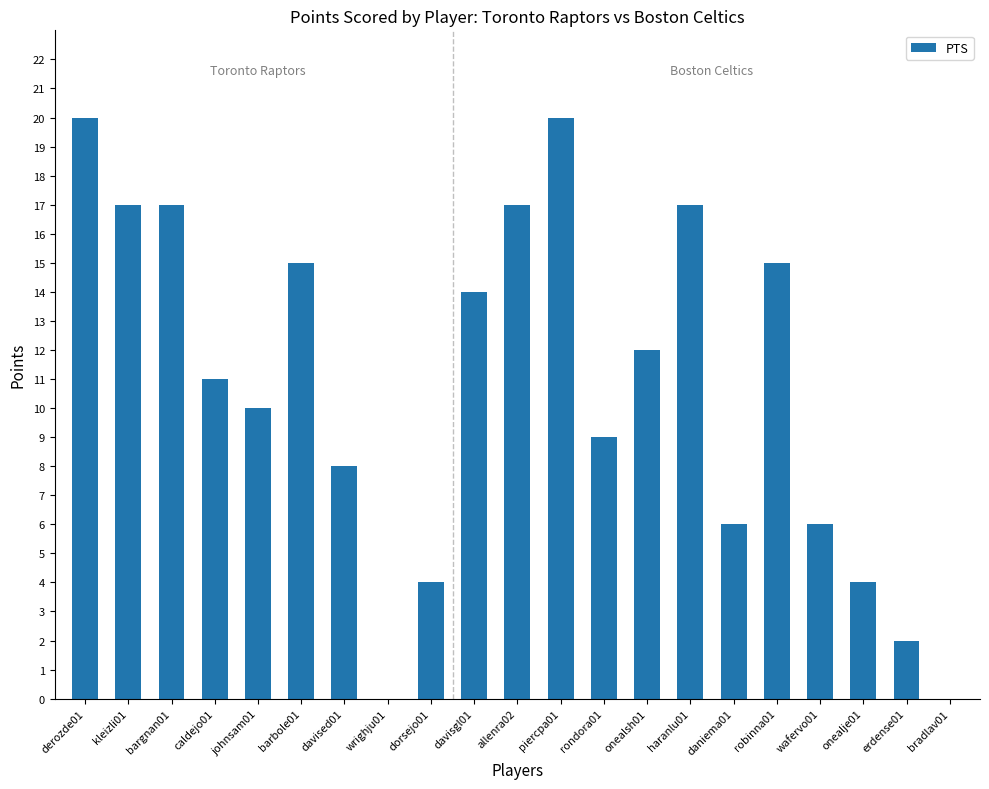

What is the maximum value shown in the chart?

20